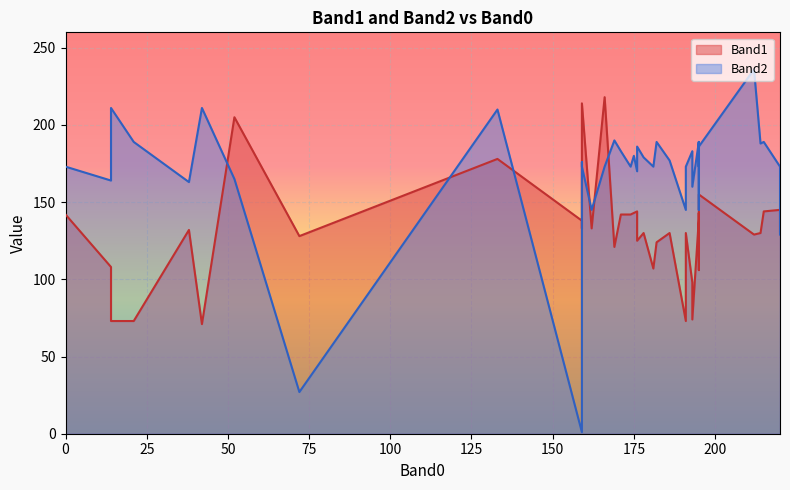

Between 215 and 195, which is larger?

215